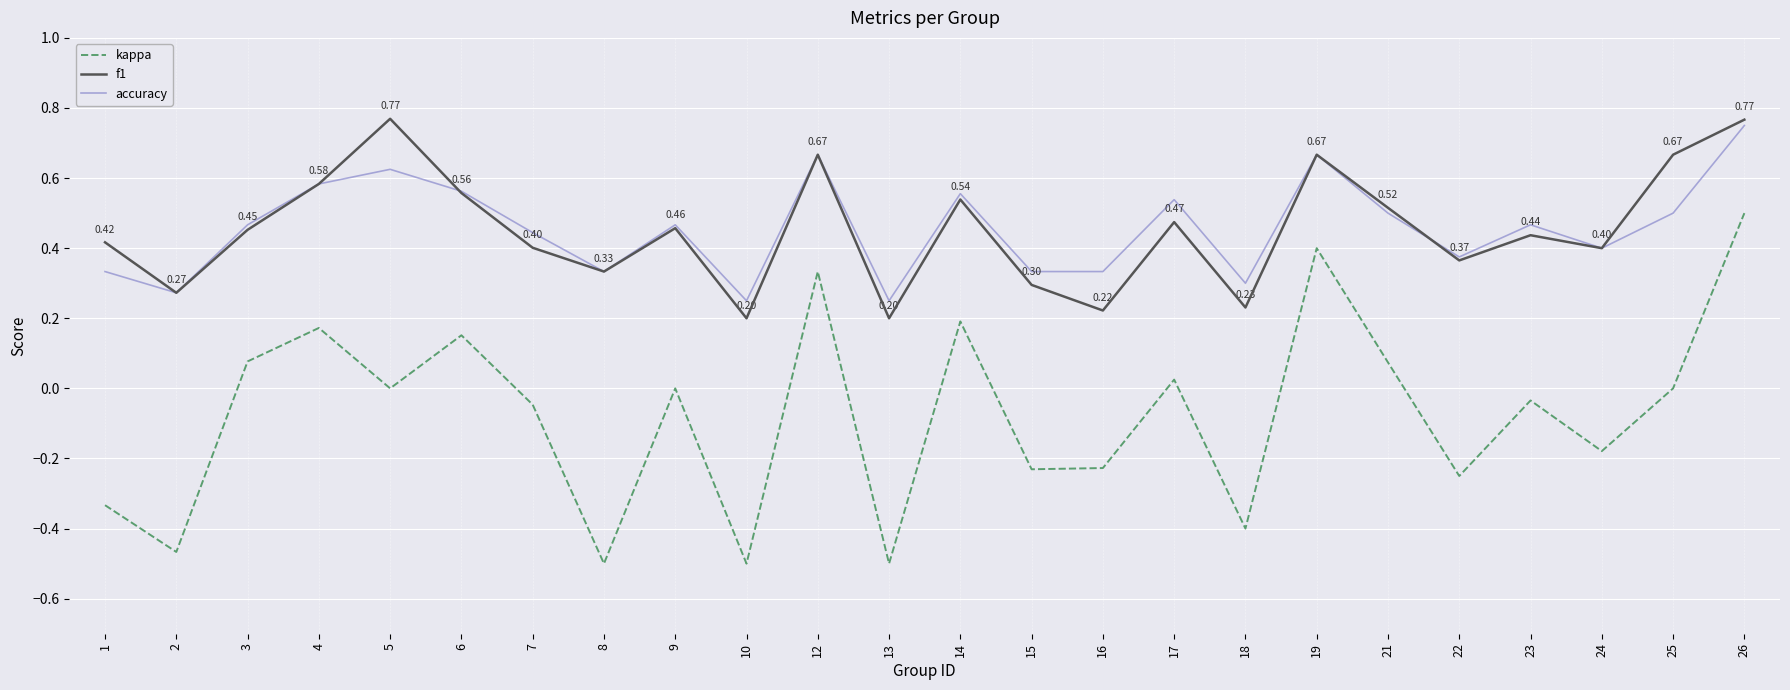

Which series changed the most between 1 and 24?

kappa